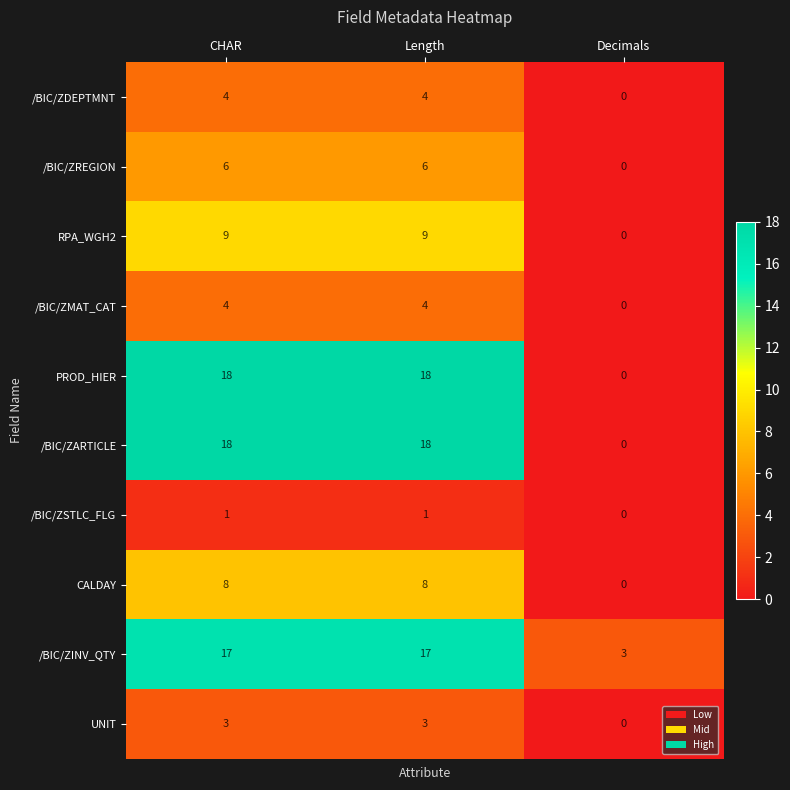

What is the spread (max minus min) of values at Decimals?

3